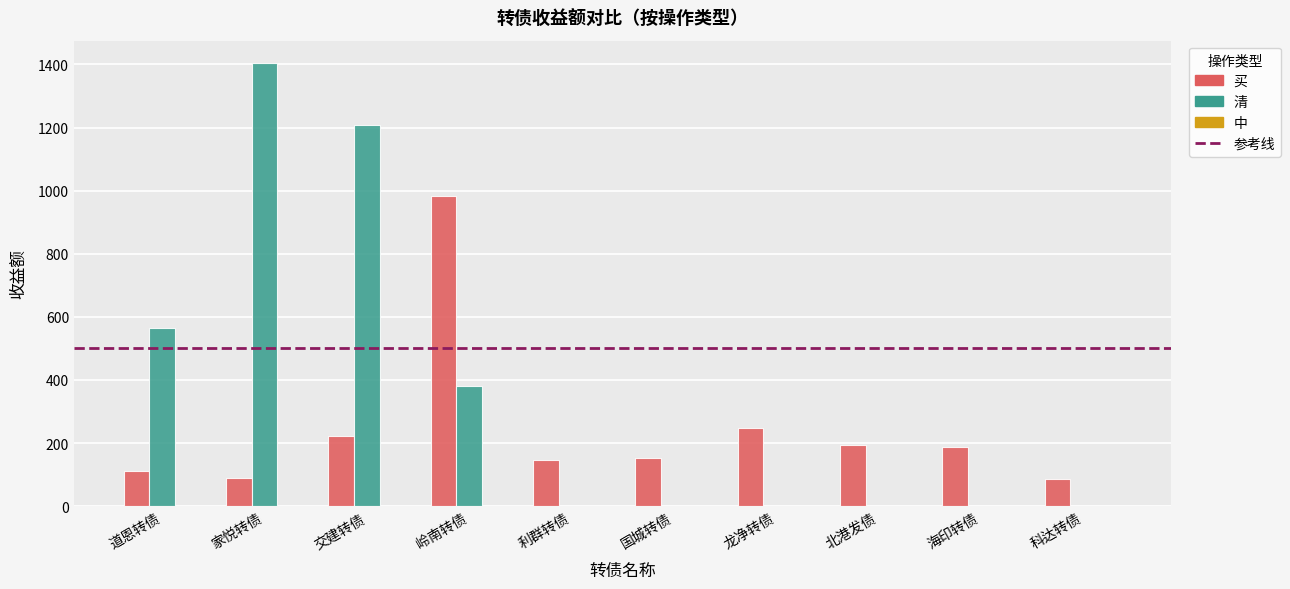

How many values in the 买 series exceed 188?

5